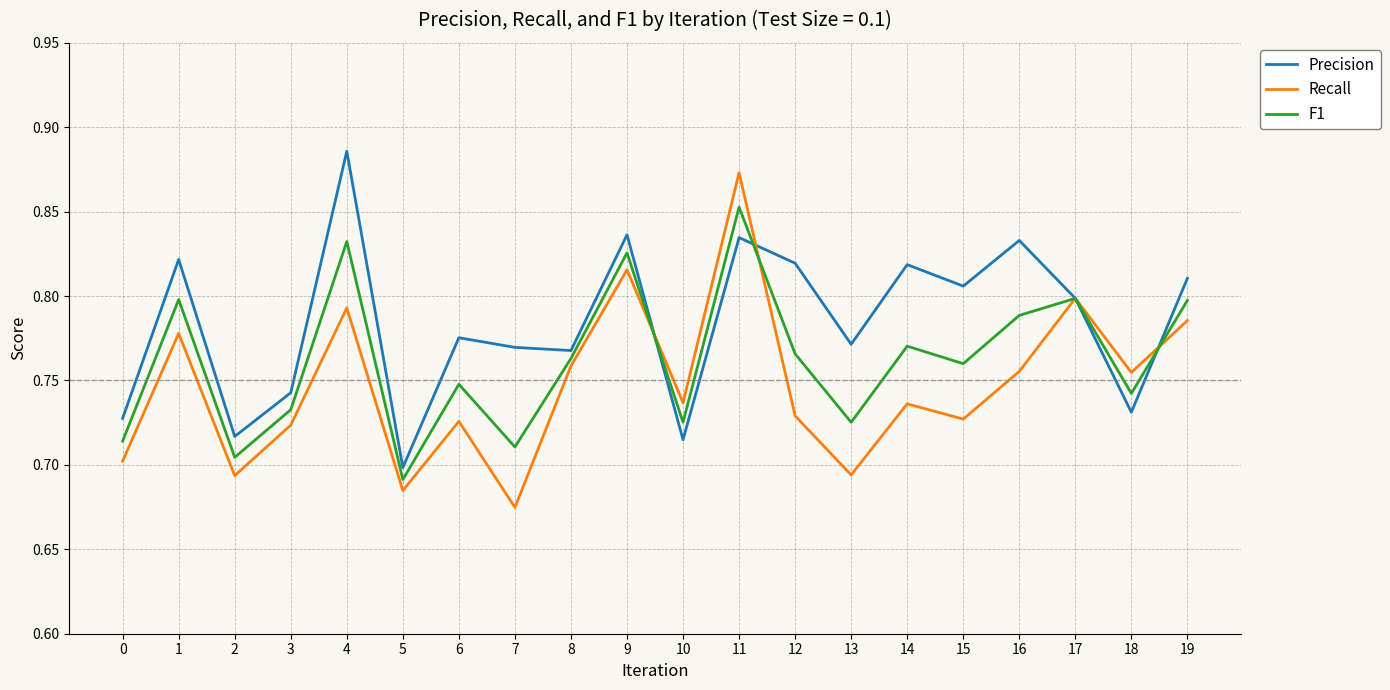

What is the difference between the second highest and second lowest values in the F1 series?

0.1